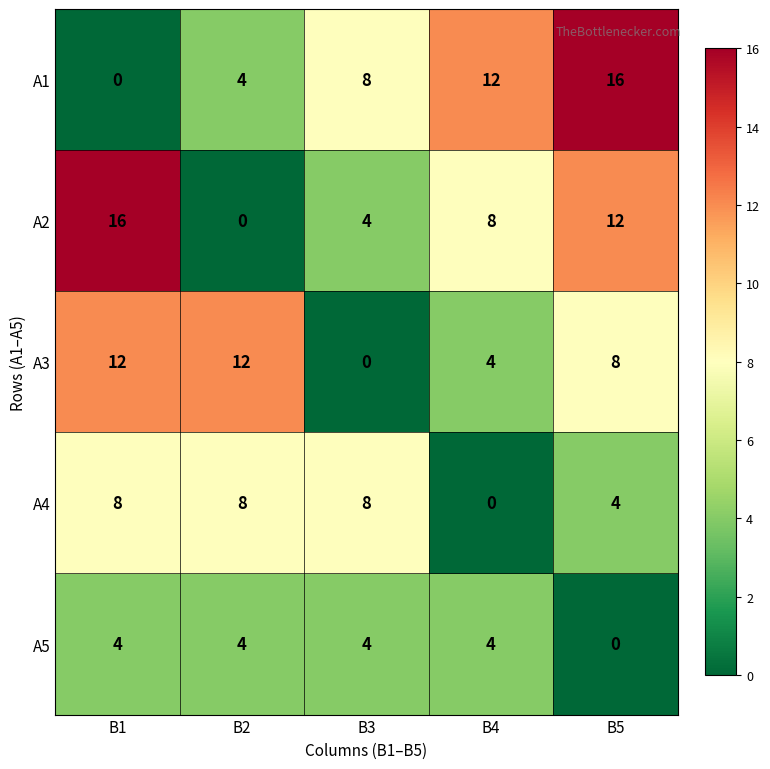

What is the maximum value shown in the chart?

16